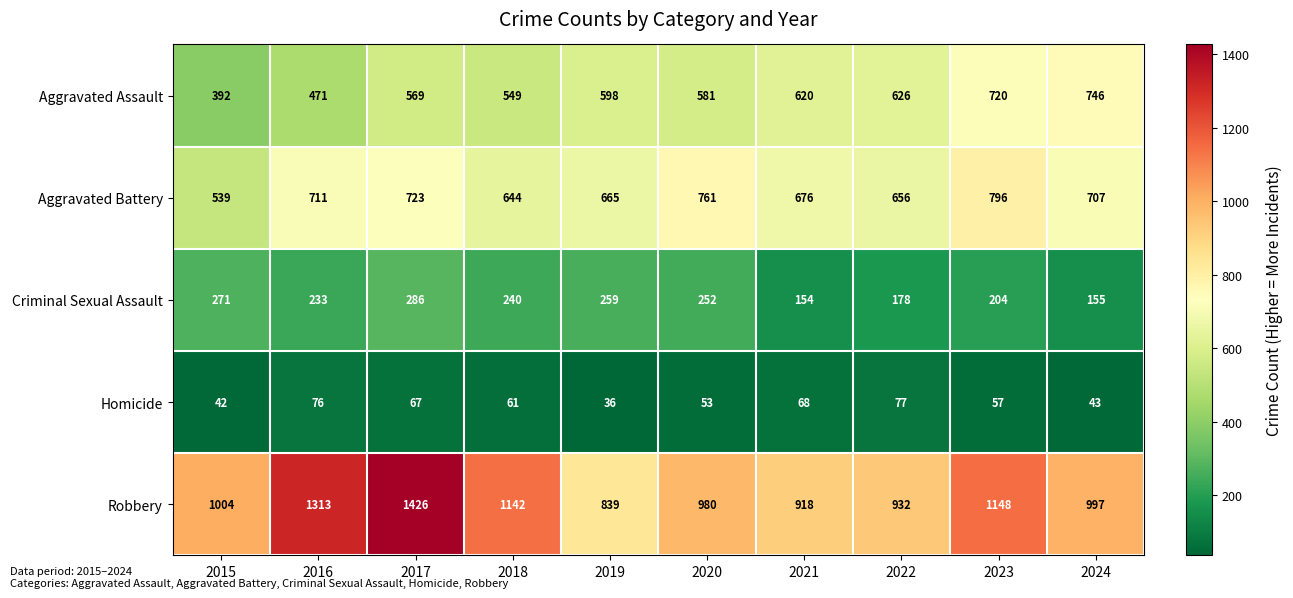

Which series has the widest spread of values?

Robbery